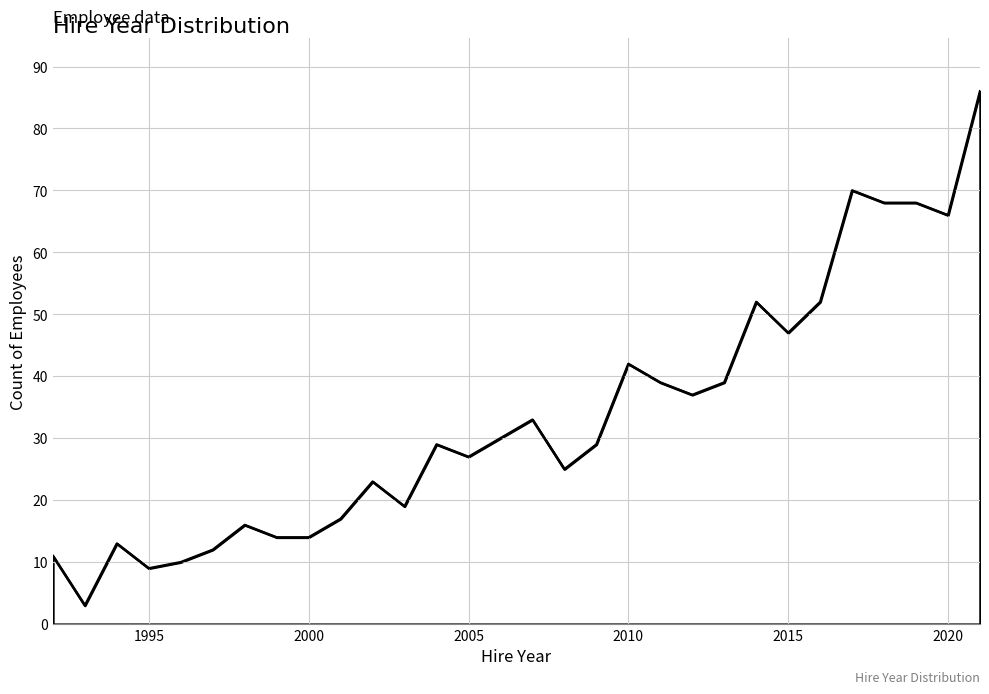

What is the minimum value shown in the chart?

3